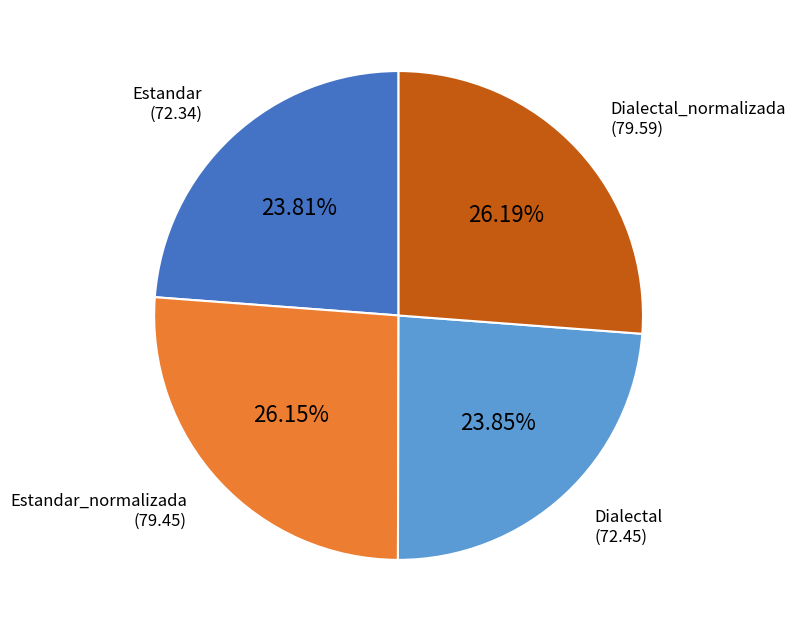

Does any single category account for the majority?

No